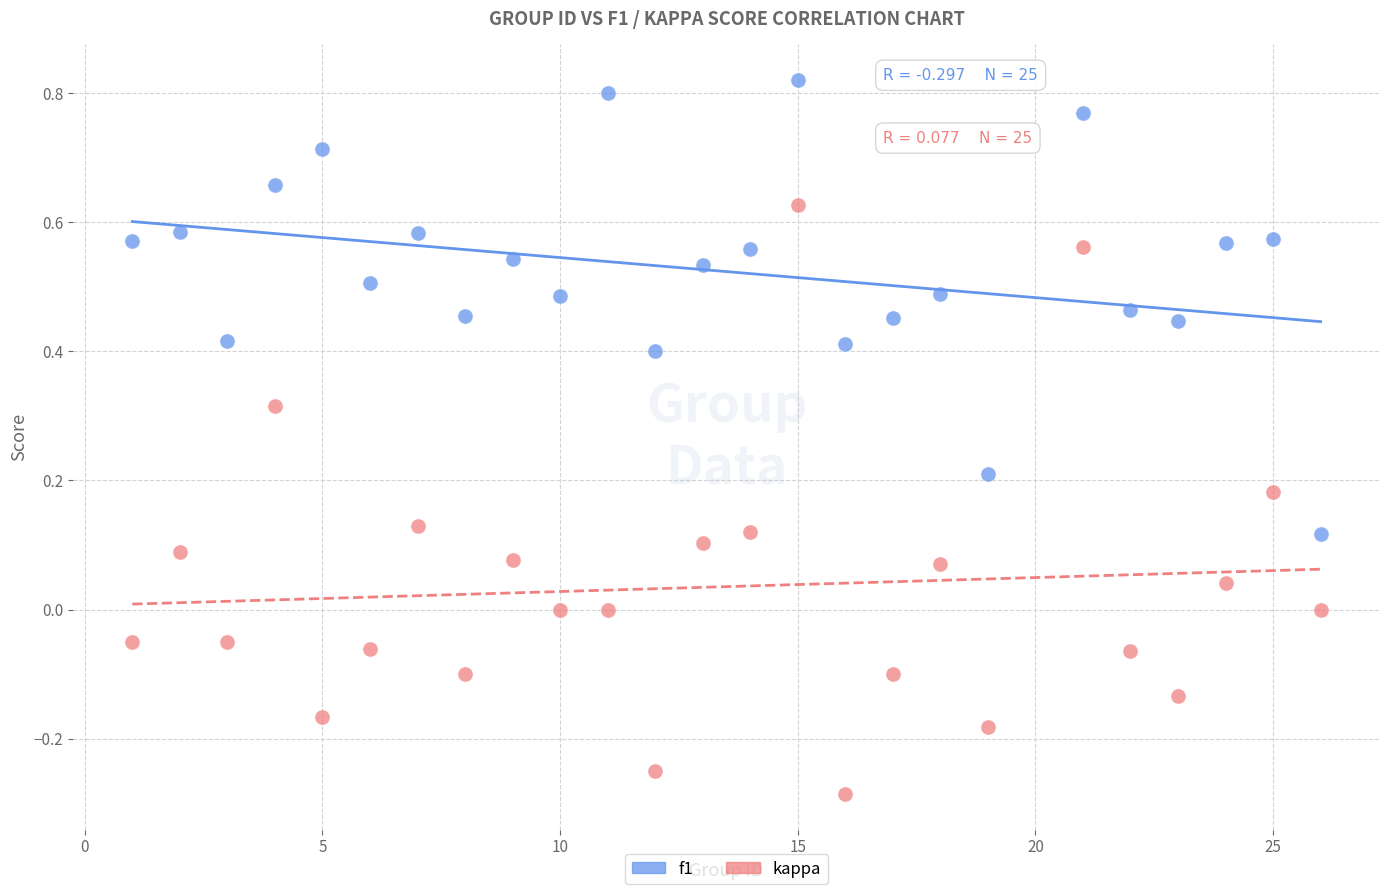

Which series contains the lowest Y value?

kappa